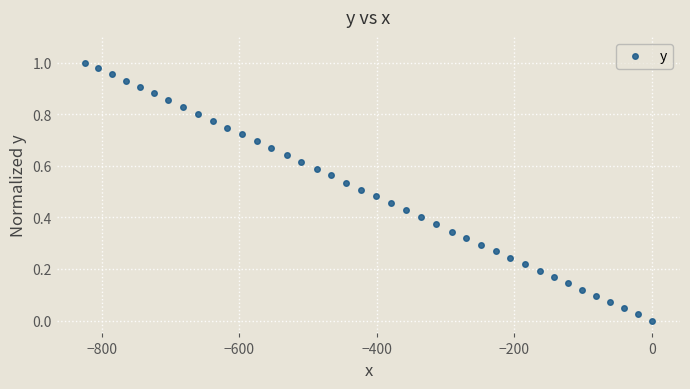

What is the sum of all values?

19.9